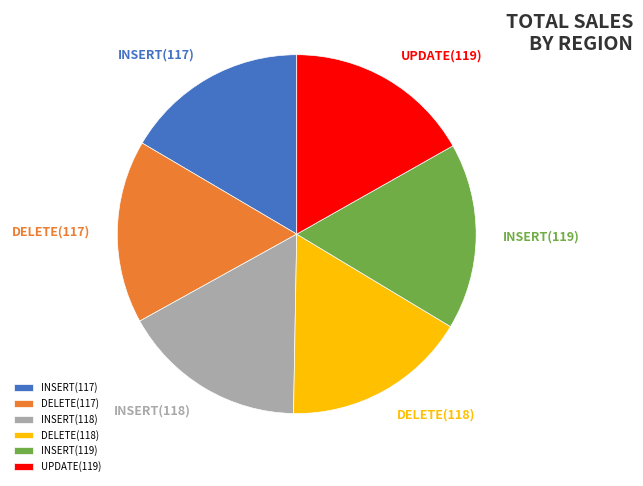

Approximately how many times larger is the value at UPDATE(119) compared to DELETE(117)?

1.0